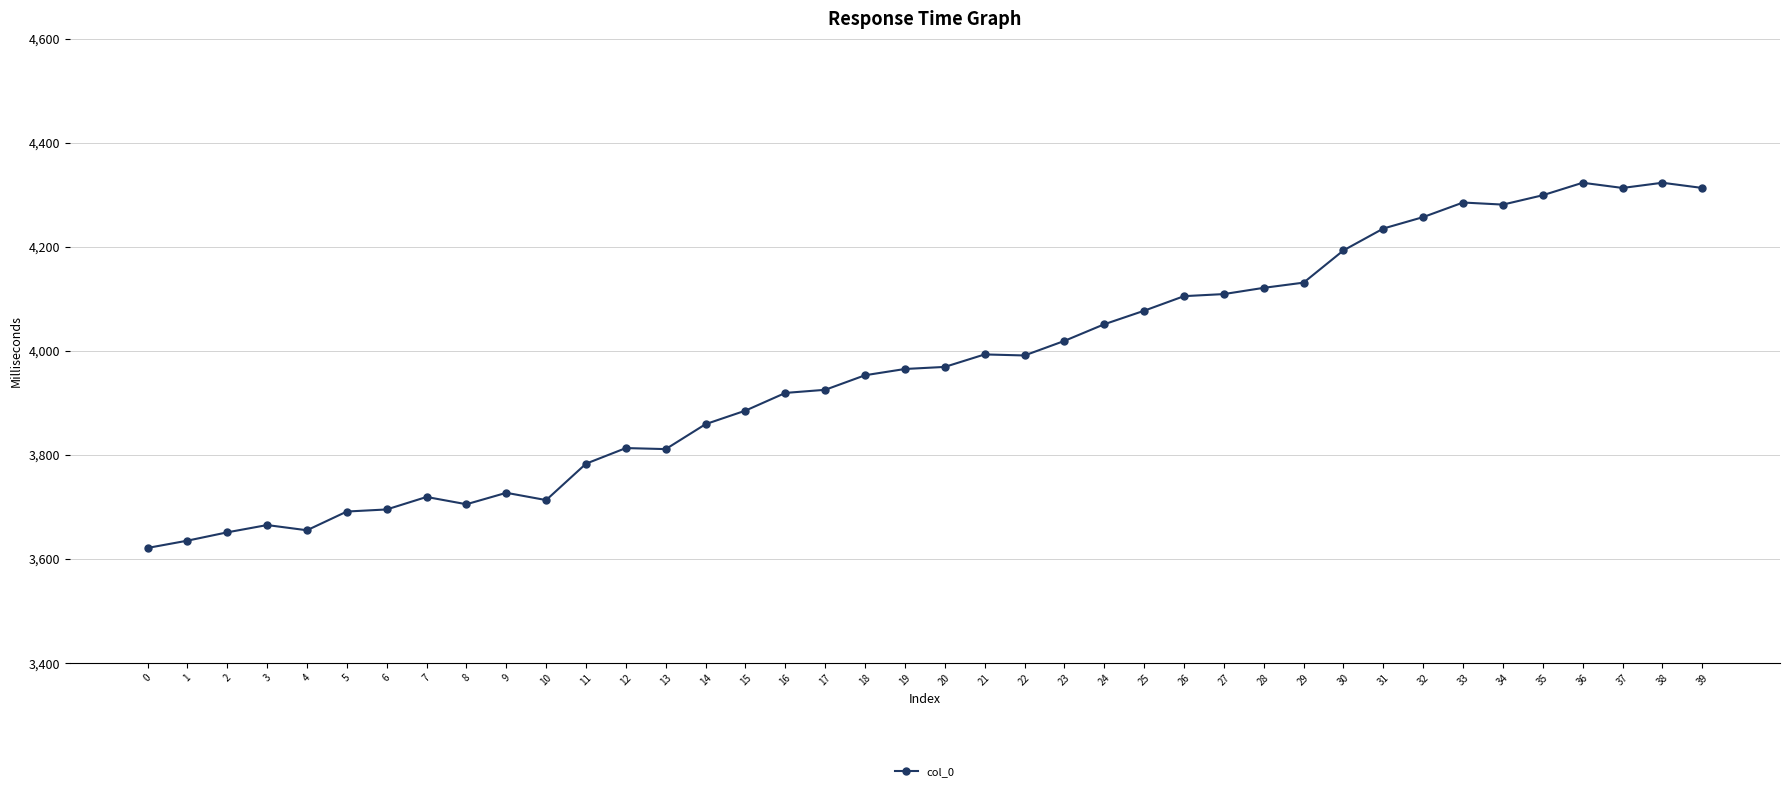

What is the maximum value shown in the chart?

4323